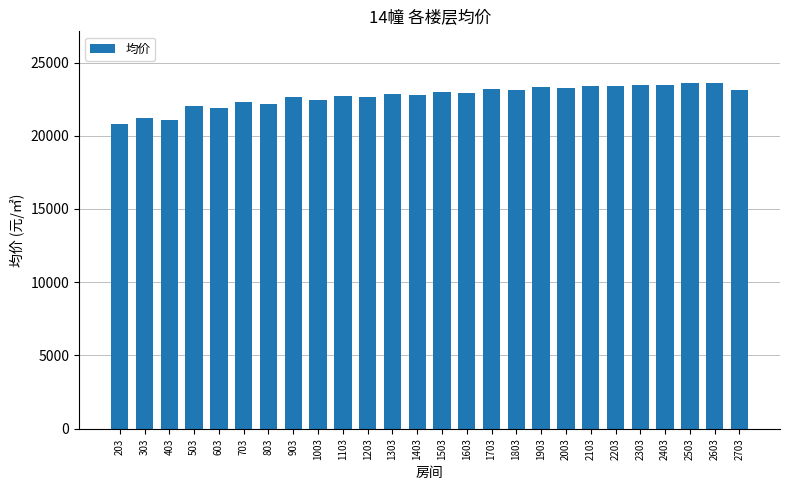

At which label does the data first exceed 22950?

1503